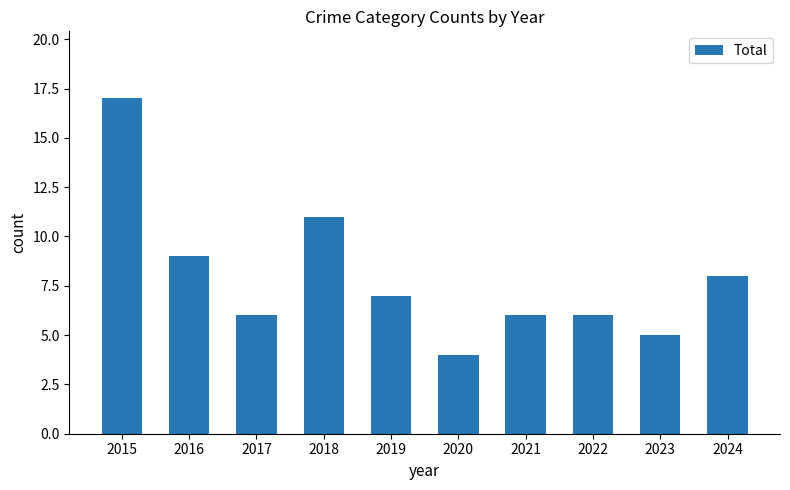

Reading left to right, list all the values displayed in this chart.

2015=17	2016=9	2017=6	2018=11	2019=7	2020=4	2021=6	2022=6	2023=5	2024=8